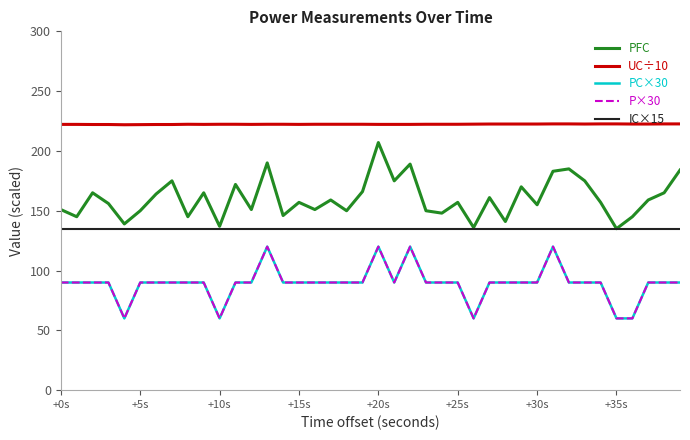

What is the smallest value displayed?

60.0